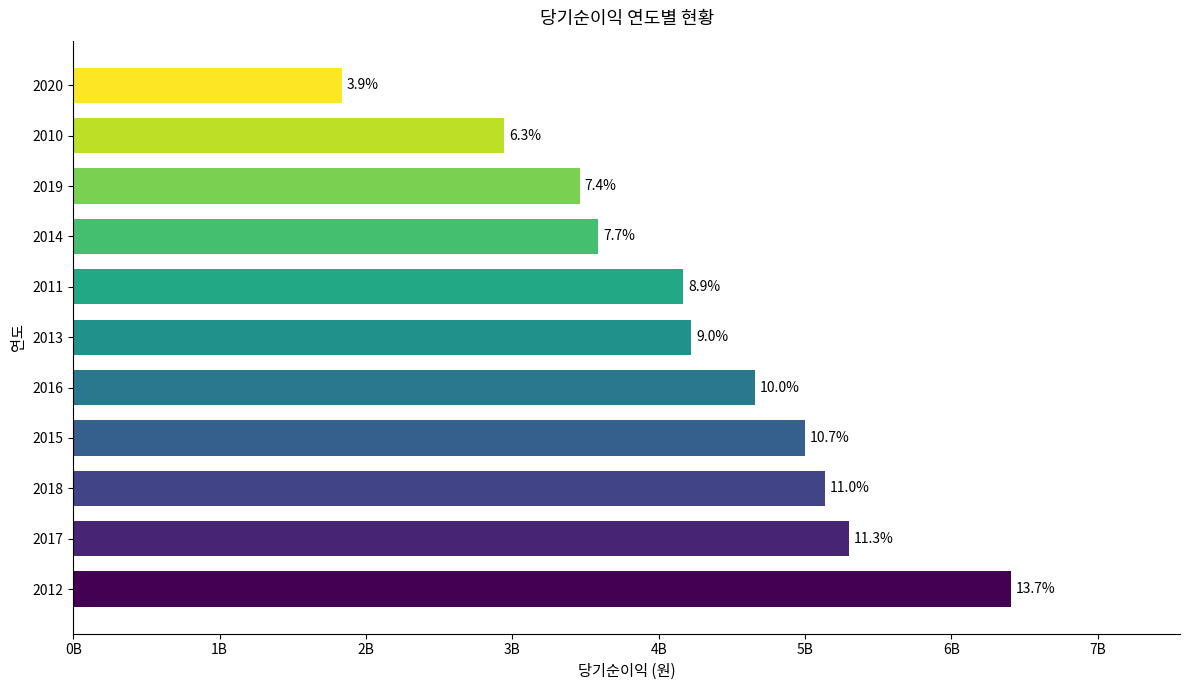

How many values are below 4222671151?

5